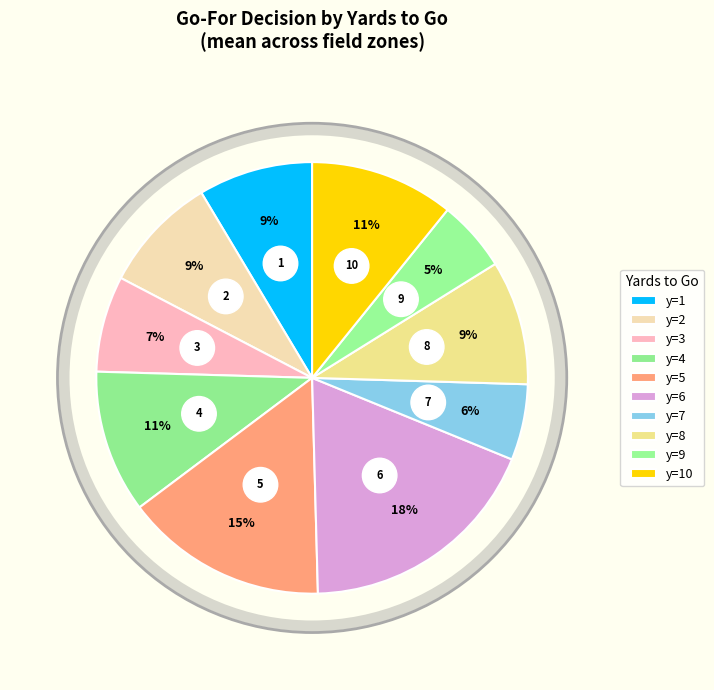

How many segments does this pie chart have?

10